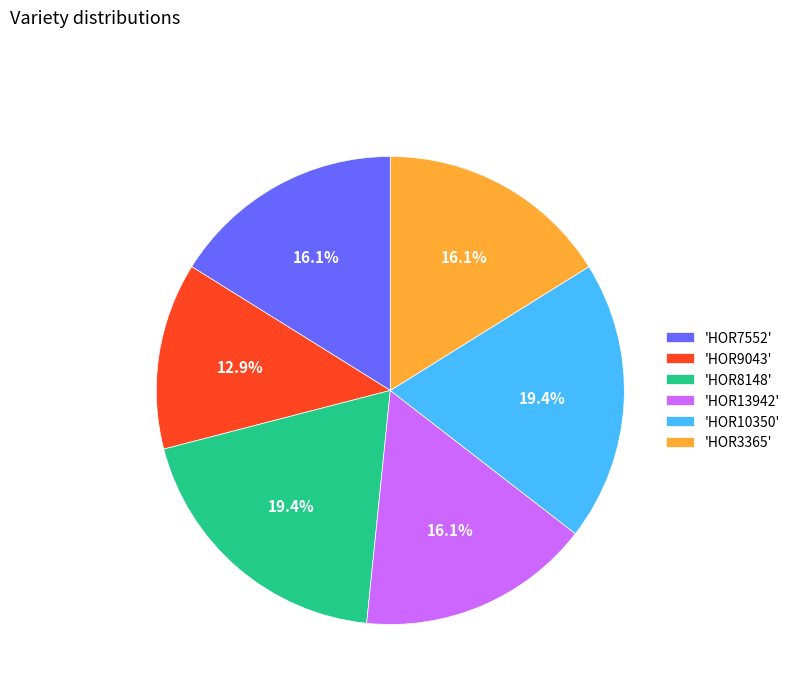

What portion of the pie excludes 'HOR3365'?

83.9%